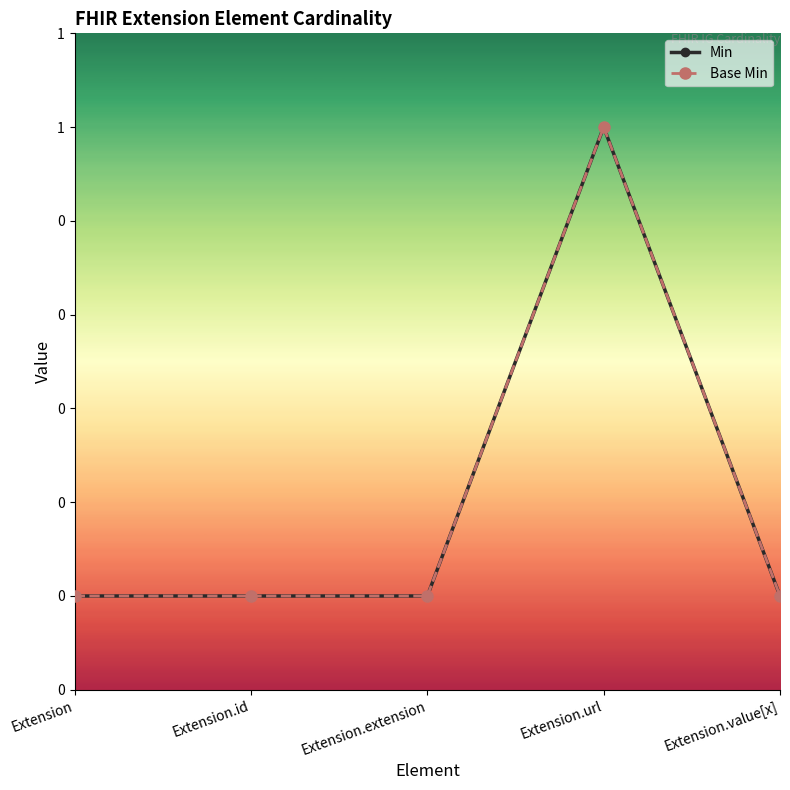

At which category is the sum across all series the highest?

Extension.url